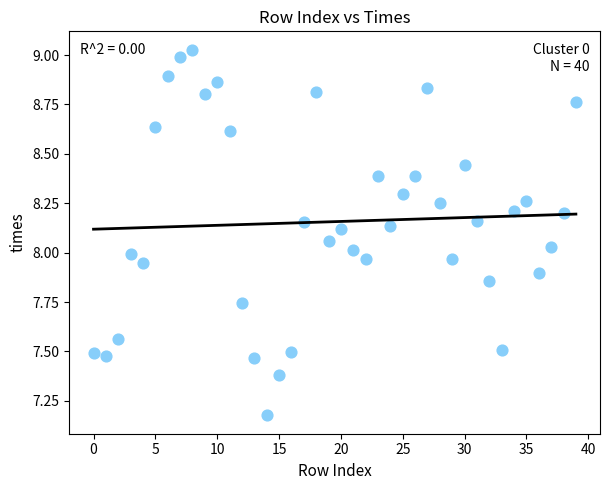

What is the range of Y values (max minus min)?

1.9